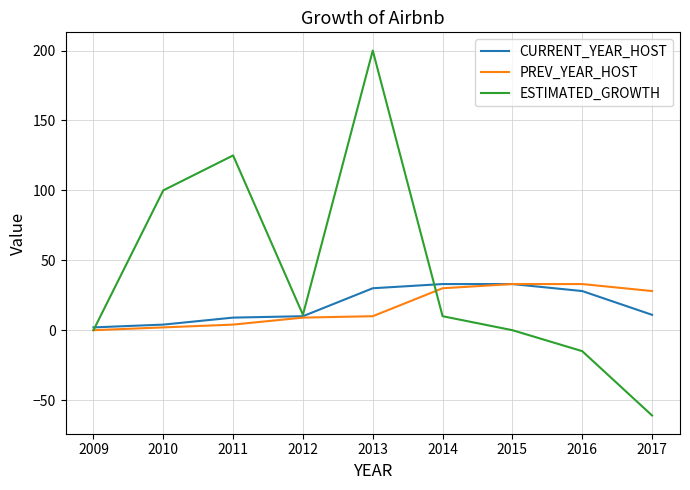

The PREV_YEAR_HOST series shows 4 at 2011. True or false?

True